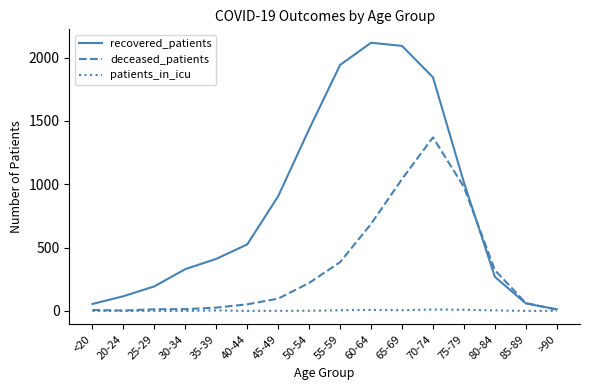

What is the total value across all series at 60-64?

2812